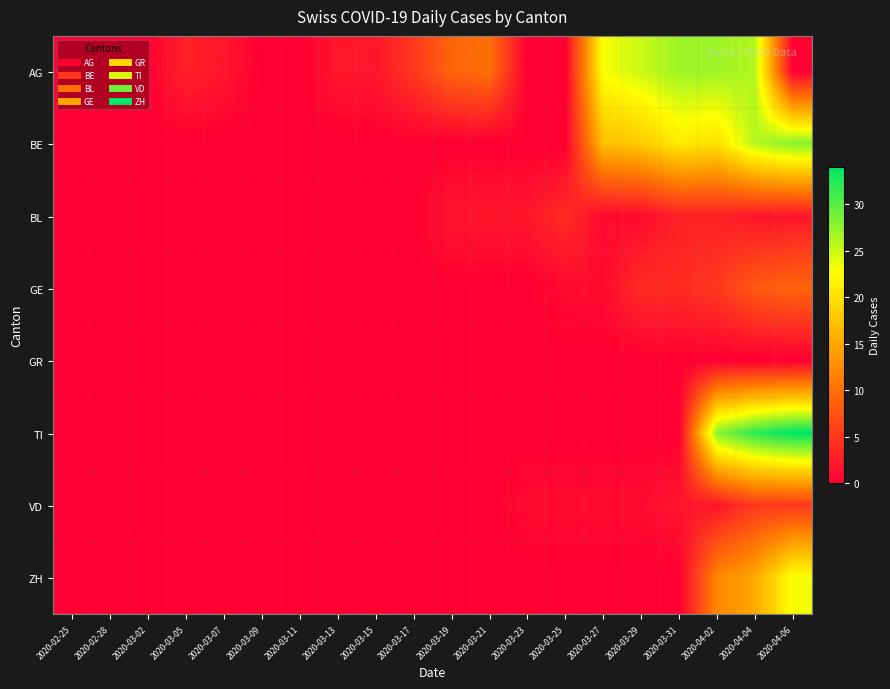

At which category does the chart reach its minimum across all series?

2020-02-25